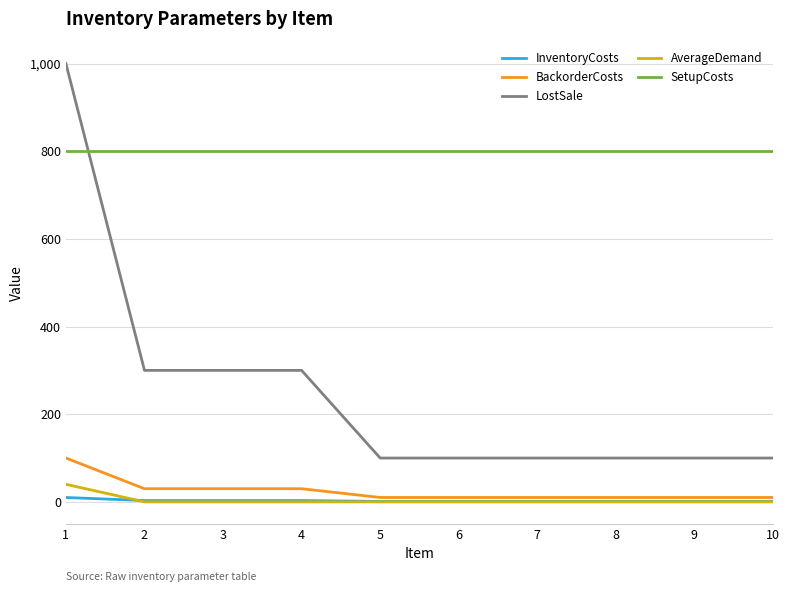

Between 2 and 7, which series saw the biggest shift?

LostSale